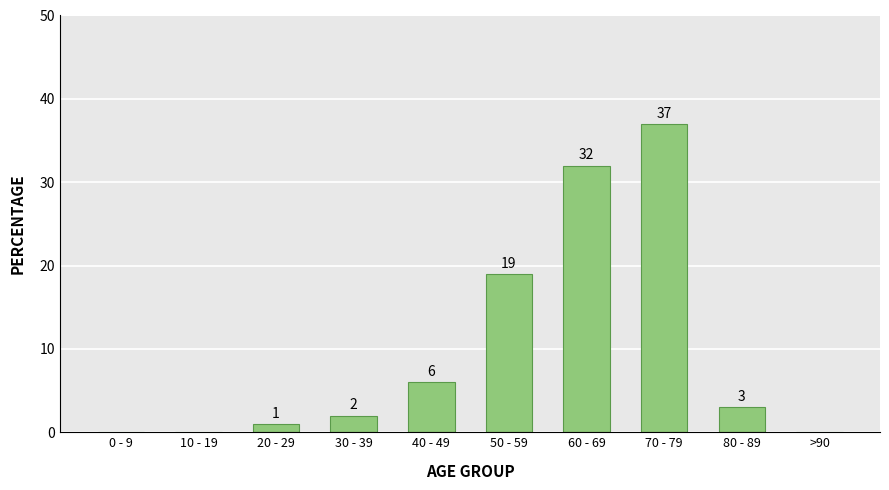

What value does the data have at 20 - 29?

1